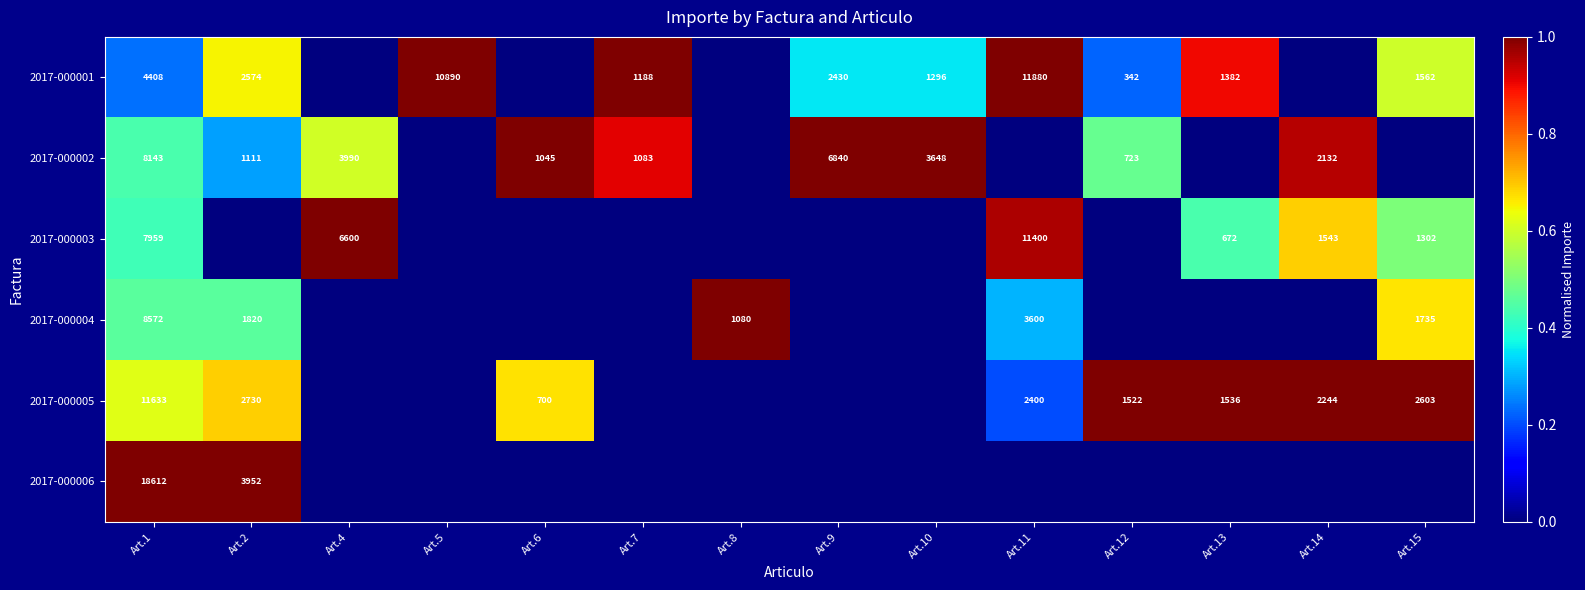

Is the value of 2017-000001 at Art.15 greater than the value of 2017-000004 at Art.1?

No